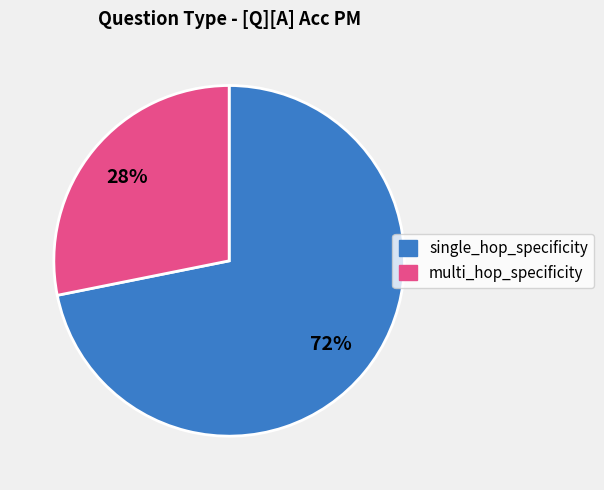

Which category has the biggest portion of the pie?

single_hop_specificity